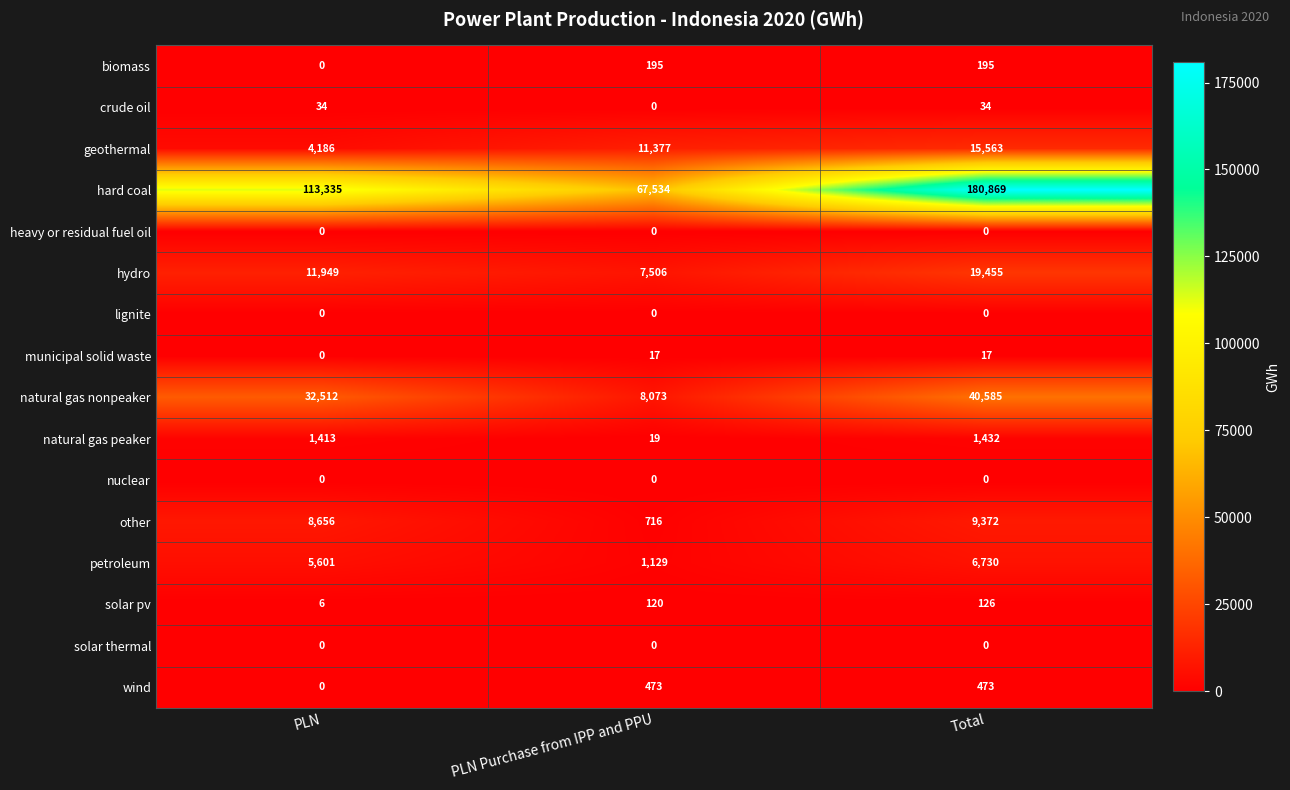

Is it true that natural gas peaker equals 1413 at PLN?

True